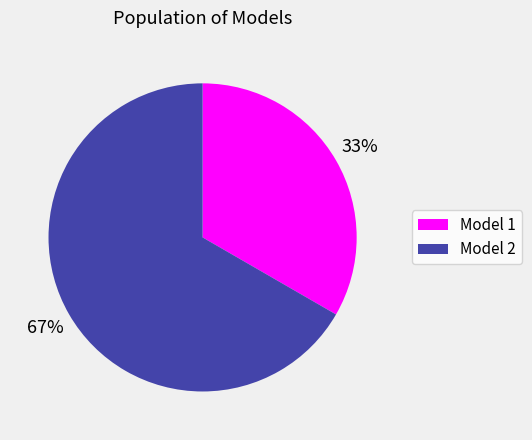

Is there any slice that represents more than half of the pie?

Yes